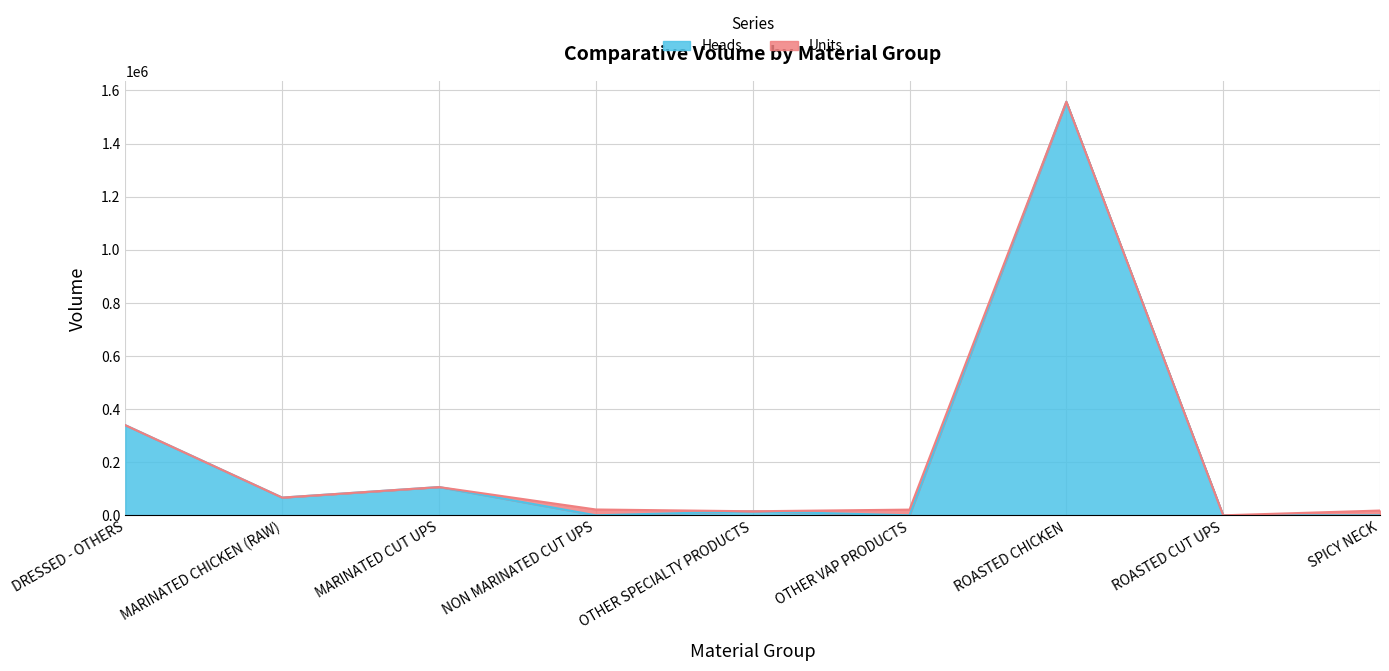

True or false: Heads and Units cross at least once.

False